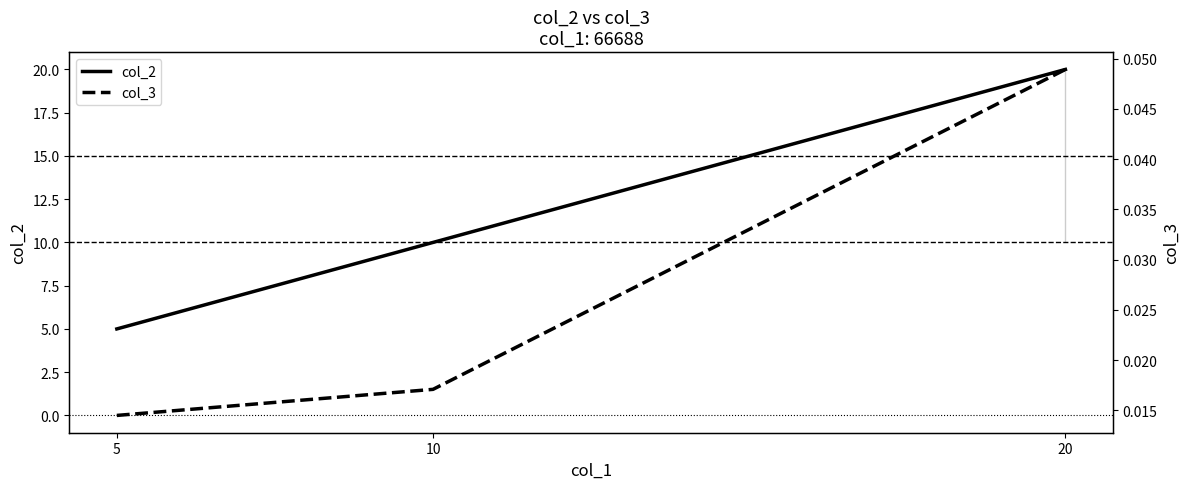

Count the number of categories in the chart.

3